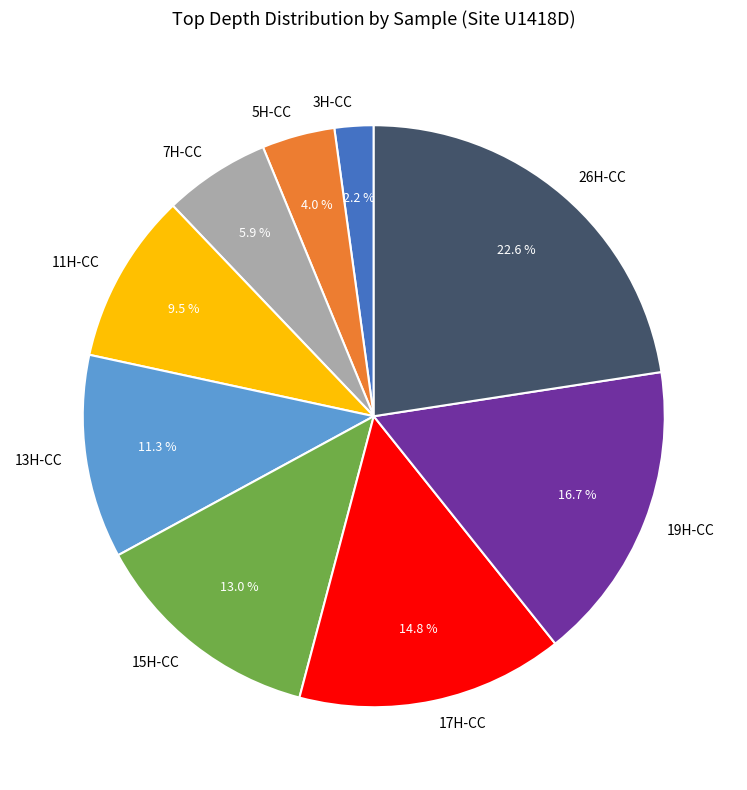

Which slice is the largest?

26H-CC